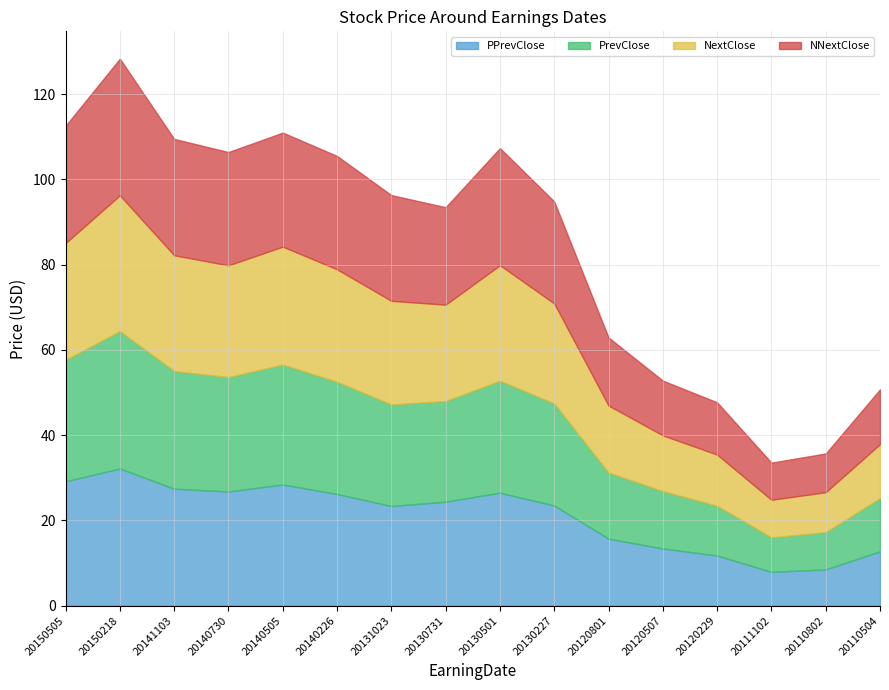

Between 20111102 and 20131023, which is larger?

20131023